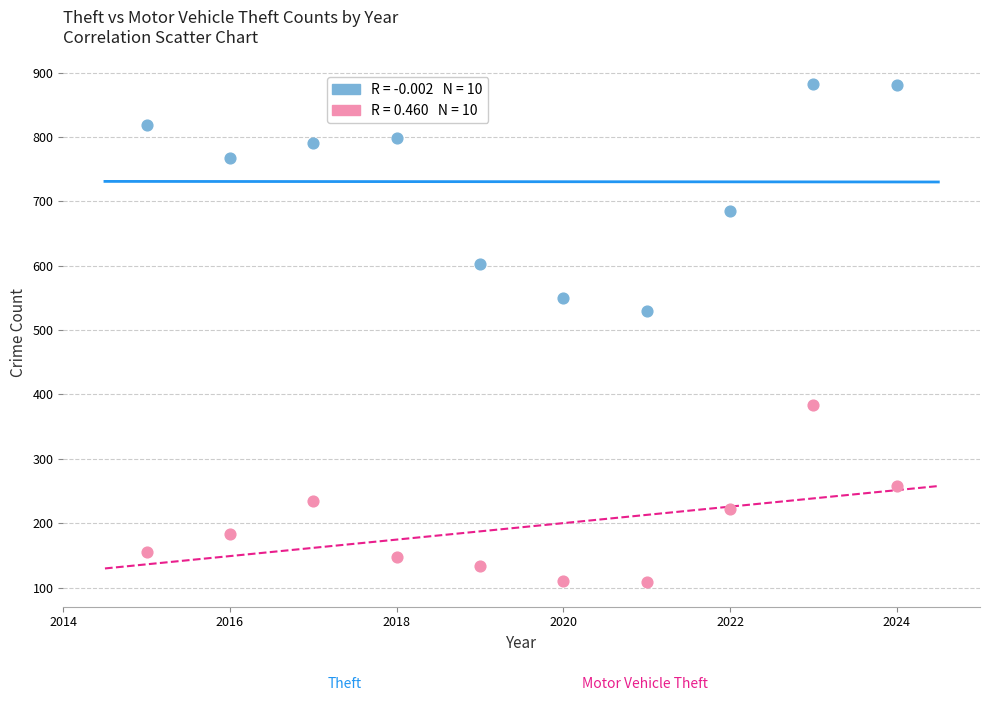

Across all series, what Y value is closest to 495?

530